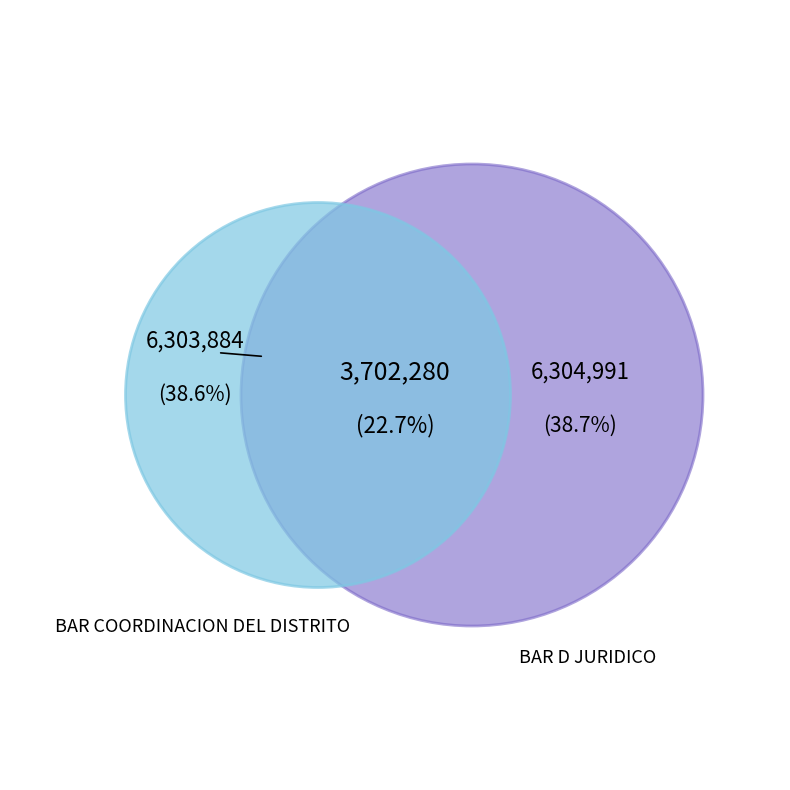

Between BAR COORDINACION DEL DISTRITO and BAR D JURIDICO, which is larger?

BAR D JURIDICO